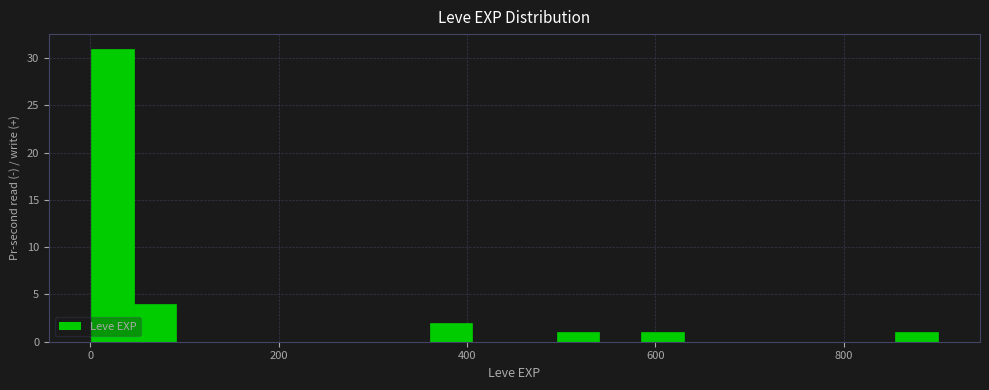

Read against the x-axis, roughly where is the centre of the tallest bar?

20